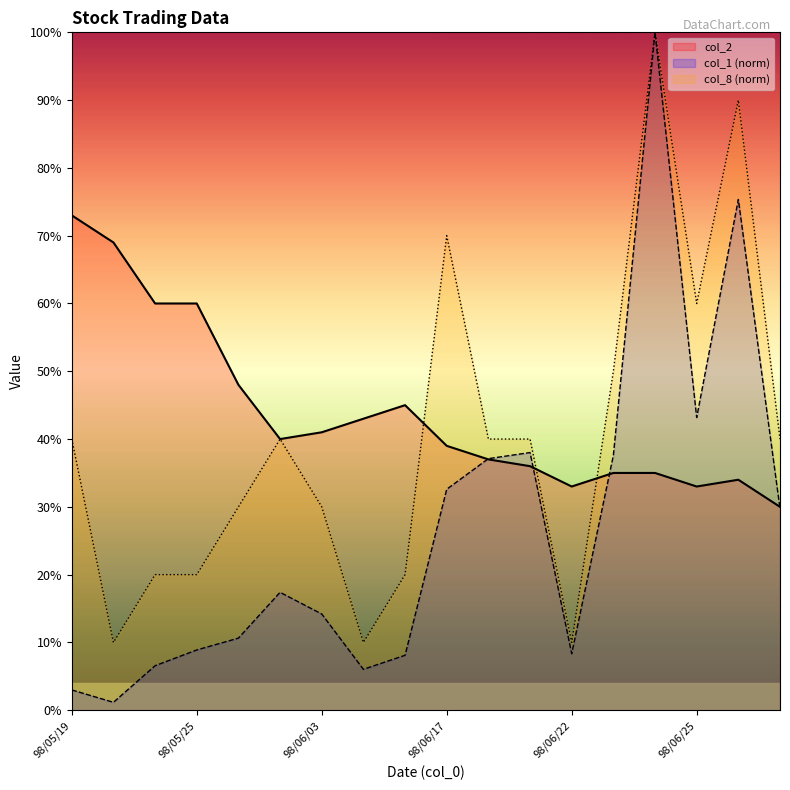

Reading right to left, what are all the values shown in this chart?

col_2: 0.3	0.3	0.3	0.3	0.3	0.3	0.4	0.4	0.4	0.5	0.4	0.4	0.4	0.5	0.6	0.6	0.7	0.7
col_1: 0.3	0.8	0.4	1.0	0.4	0.1	0.4	0.4	0.3	0.1	0.1	0.1	0.2	0.1	0.1	0.1	0.0	0.0
col_8: 0.4	0.9	0.6	1.0	0.5	0.1	0.4	0.4	0.7	0.2	0.1	0.3	0.4	0.3	0.2	0.2	0.1	0.4